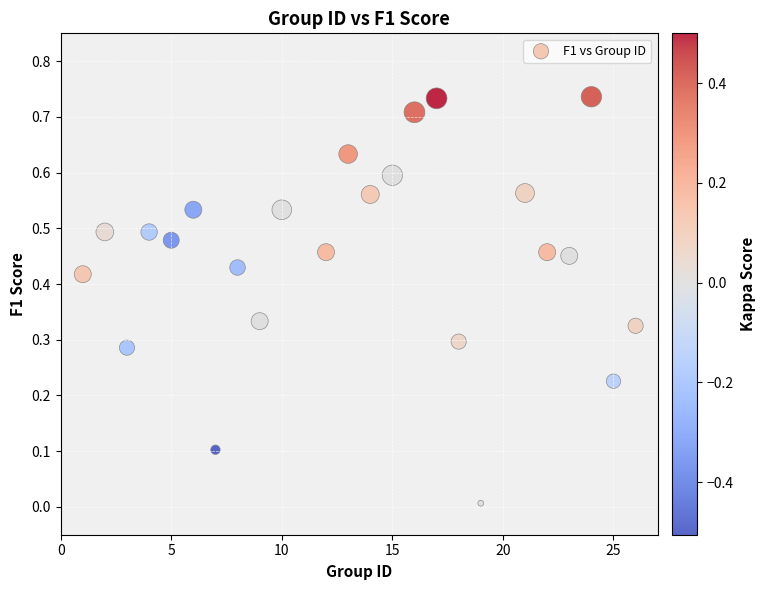

What is the range of X values (max minus min)?

25.0